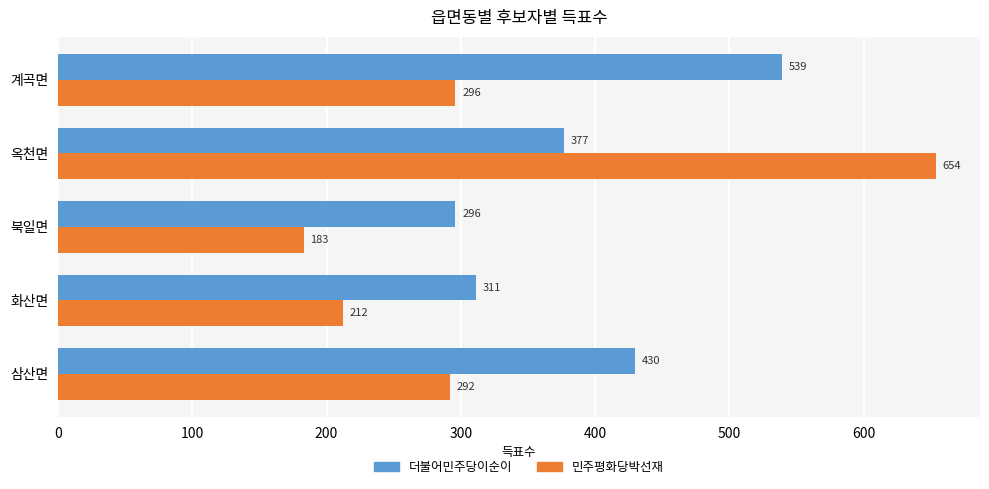

What is the highest value of the 더불어민주당이순이 series?

539